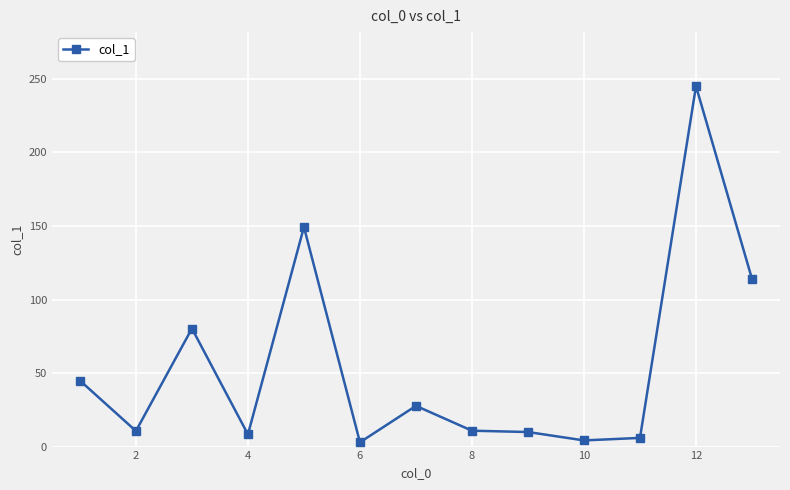

What is the difference between the maximum and second lowest values?

240.9